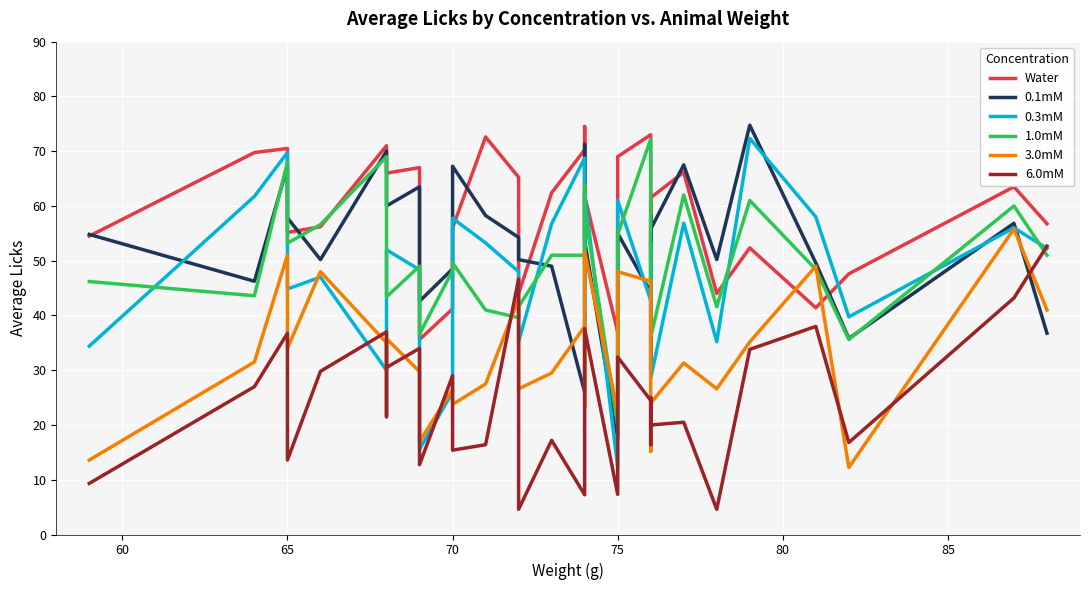

What is the sum of all 6.0mM values?

797.8